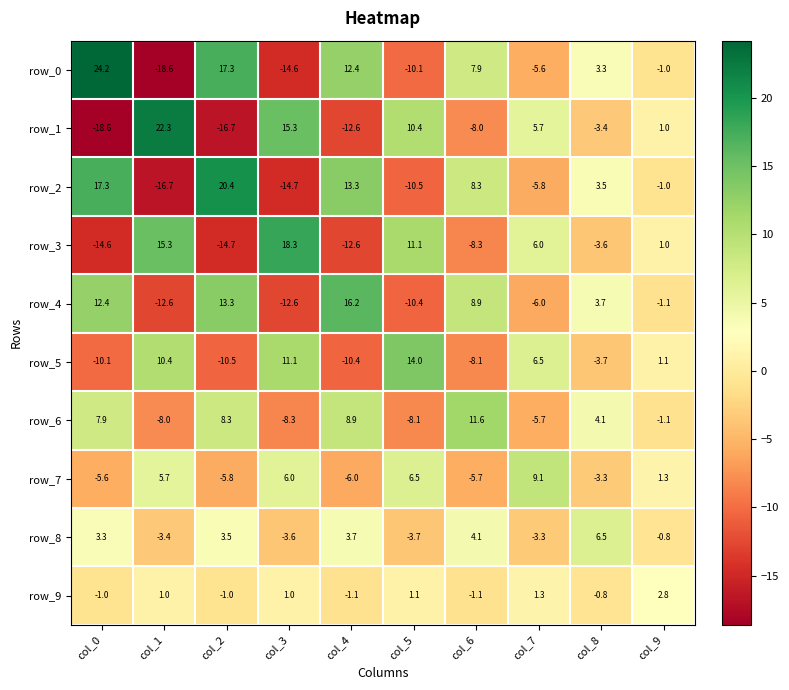

What is the maximum value for row_5?

14.0